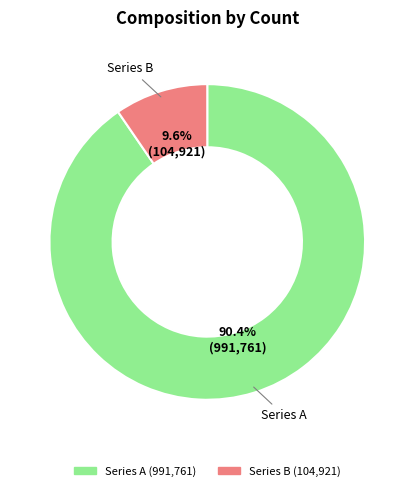

To the nearest percent, what is the difference between the largest and smallest slice percentages?

81%